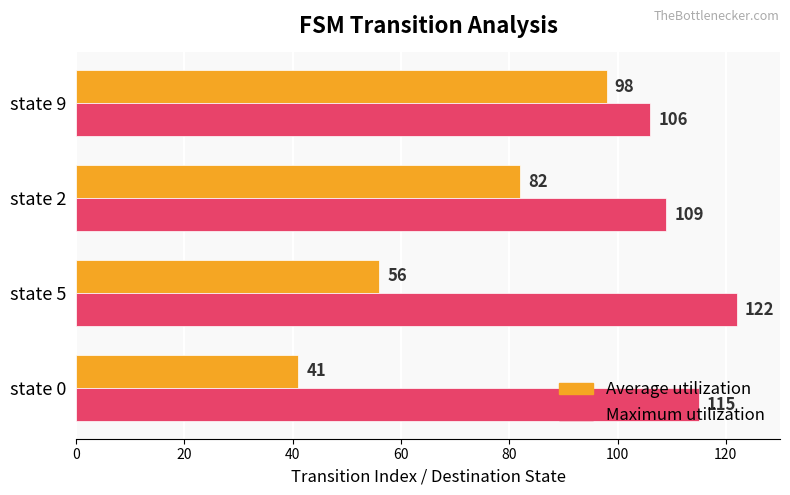

Which series has the largest range (max minus min)?

Average utilization